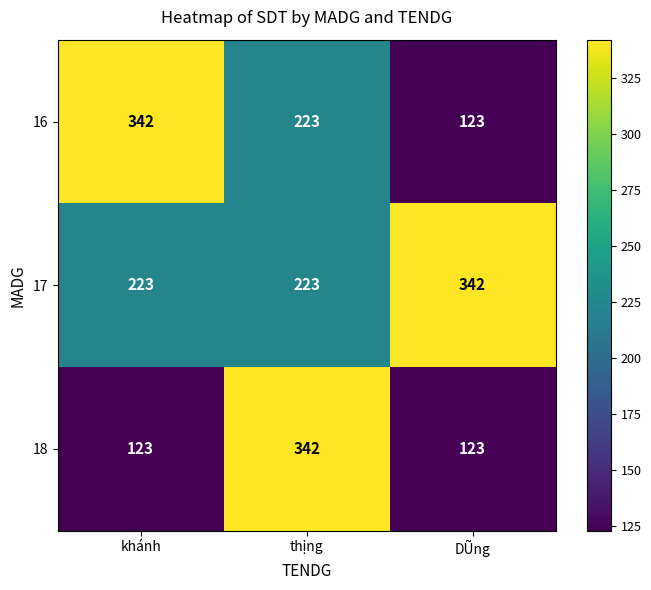

How many 17 values are between 223 and 342?

3